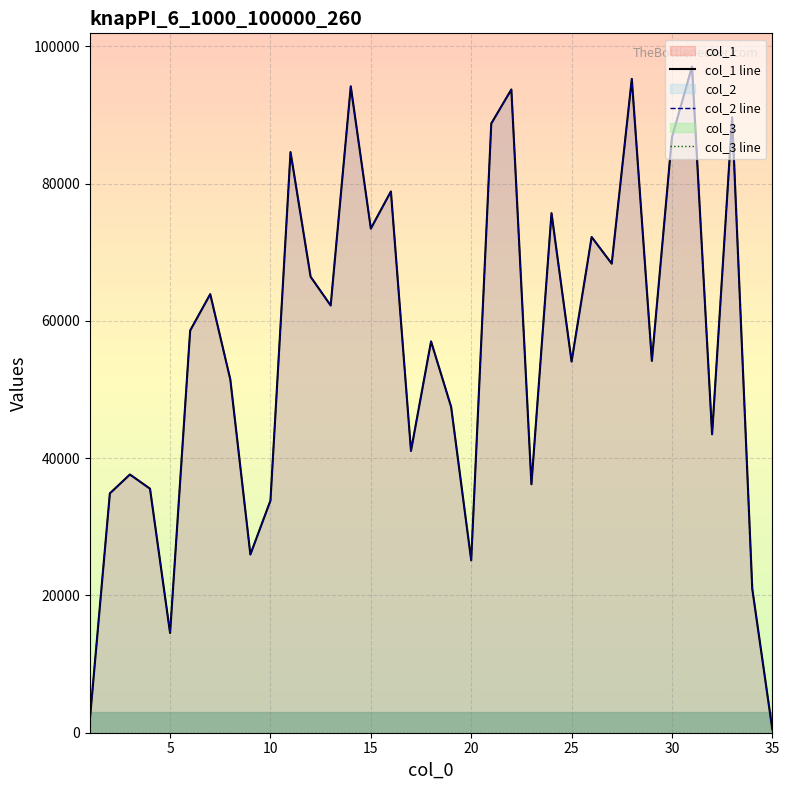

True or false: col_2 line and col_1 line intersect in this chart.

False